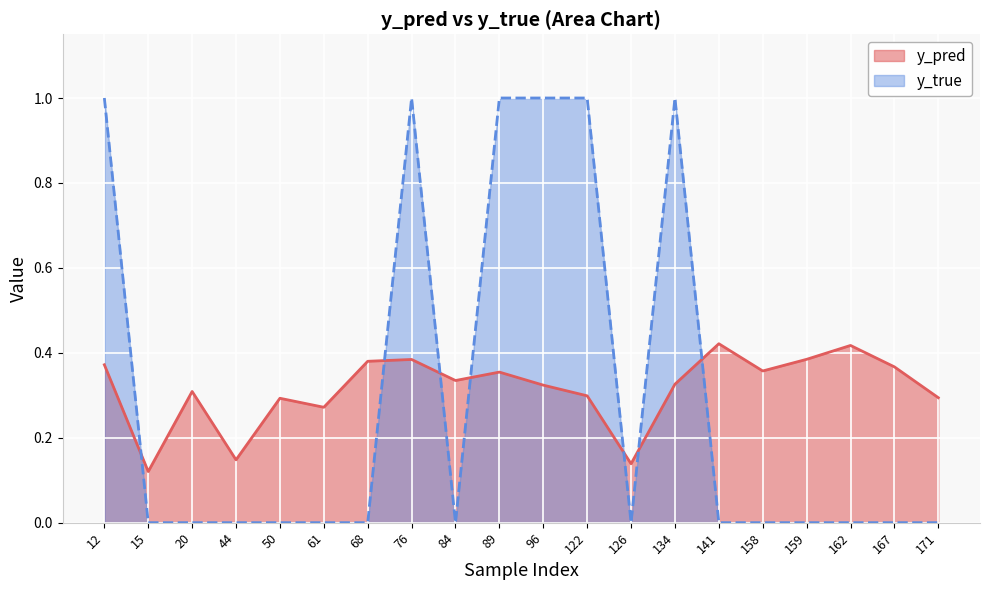

What is the difference between the maximum and second lowest values in the y_pred series?

0.3